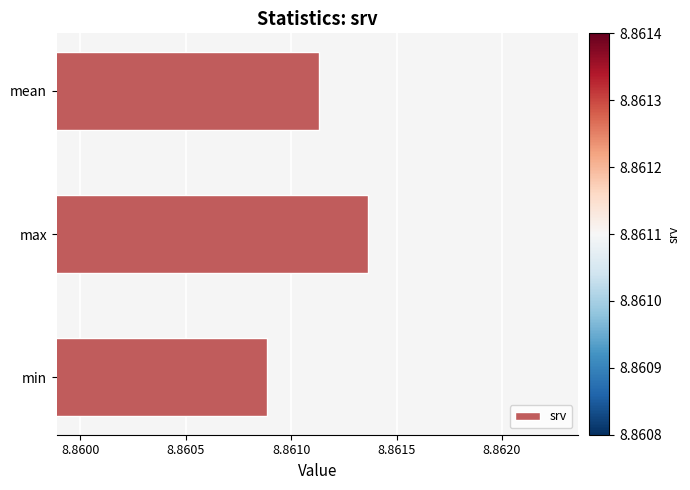

Between max and min, which is larger?

max